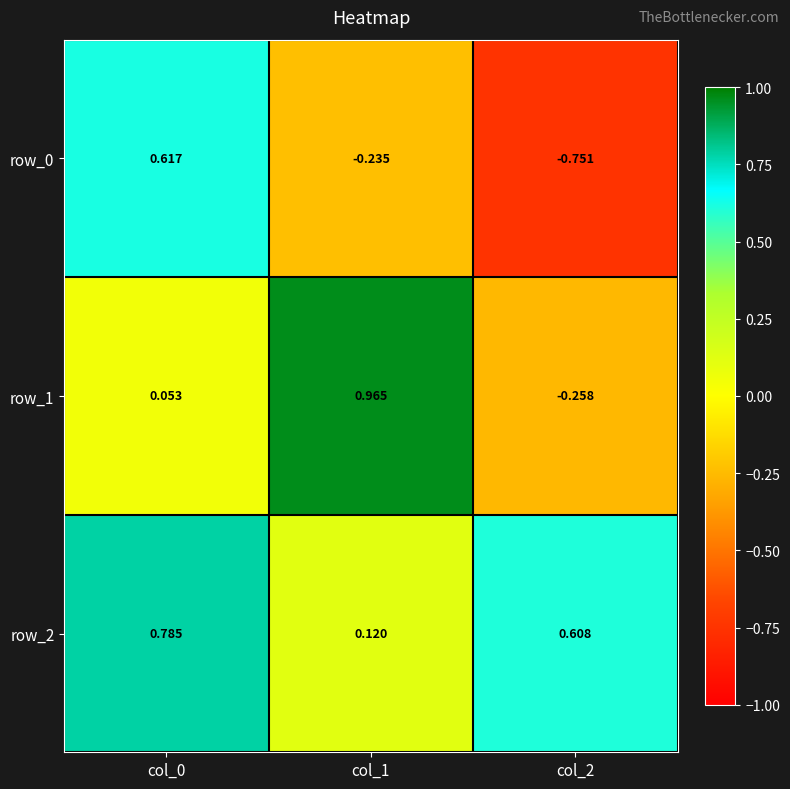

Which series has the largest range (max minus min)?

row_0